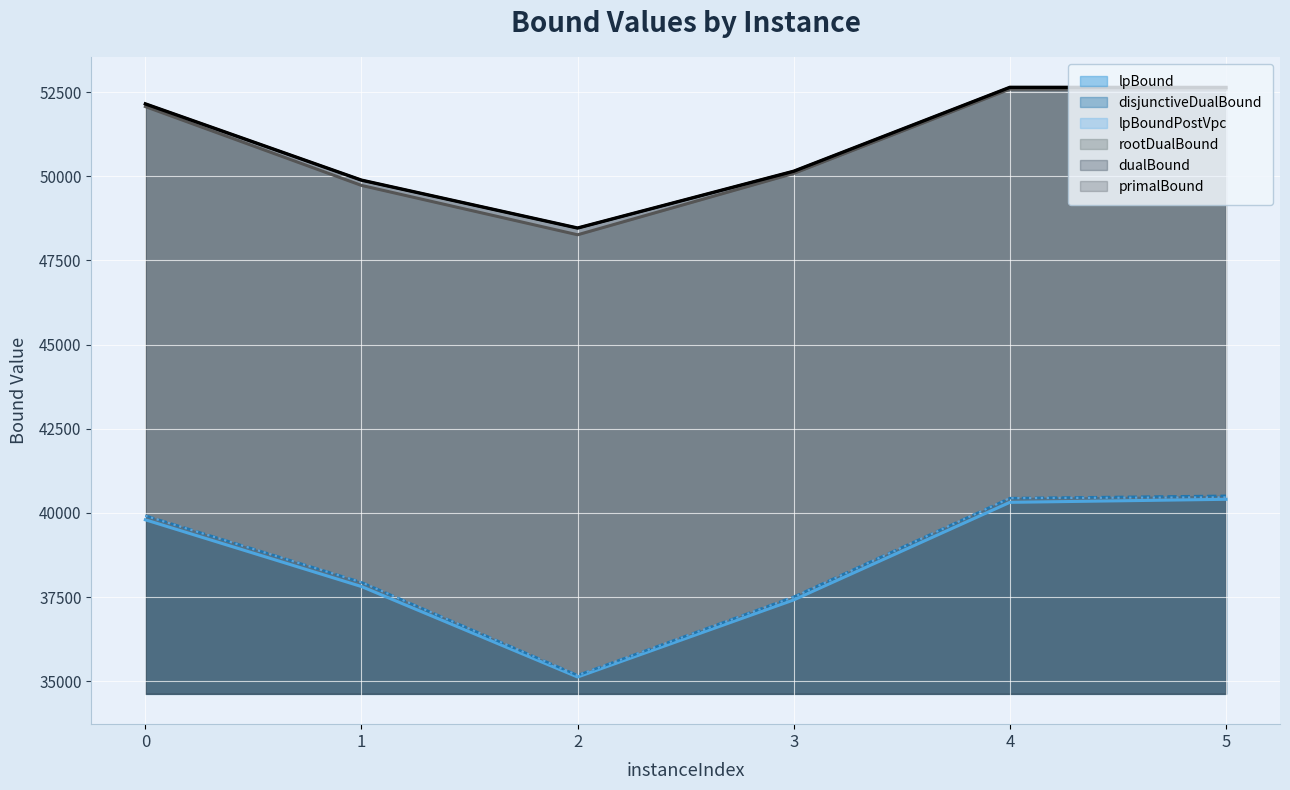

True or false: lpBound has a value of 20720.5 at 0.

False